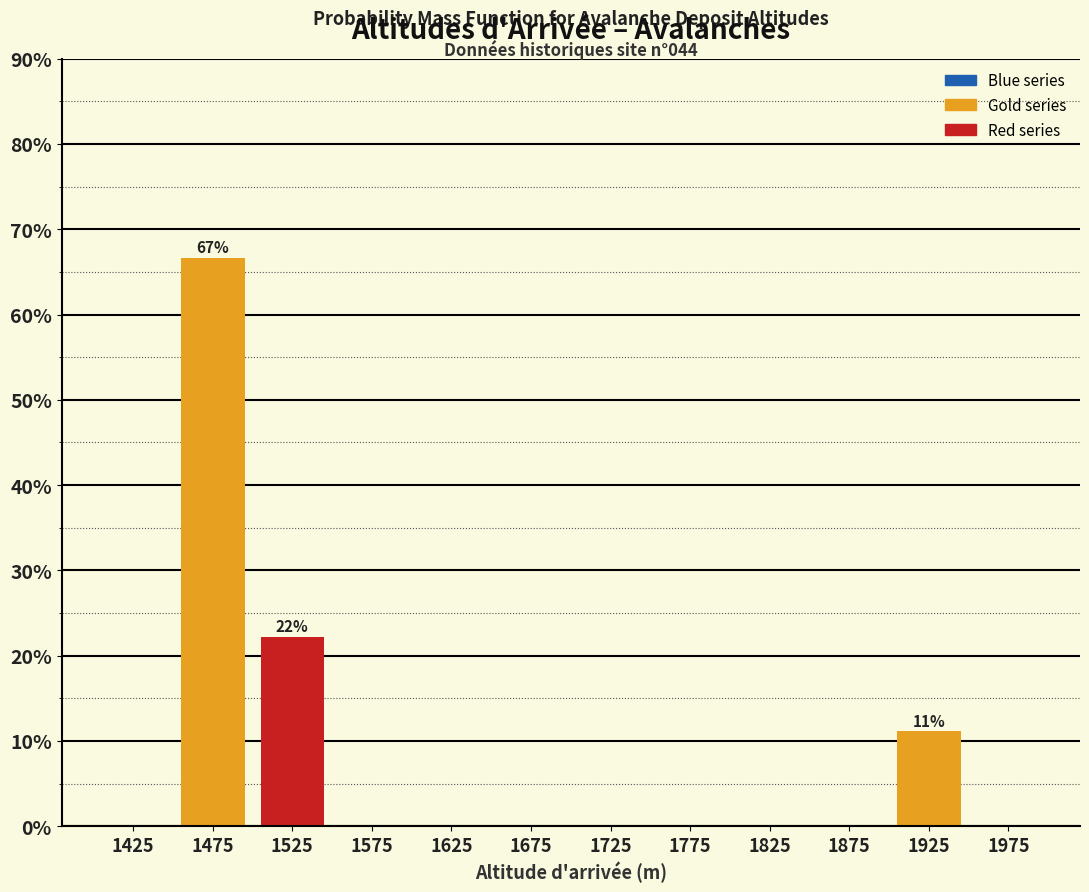

Over which range of the x-axis is the bar tallest?

1450 to 1500